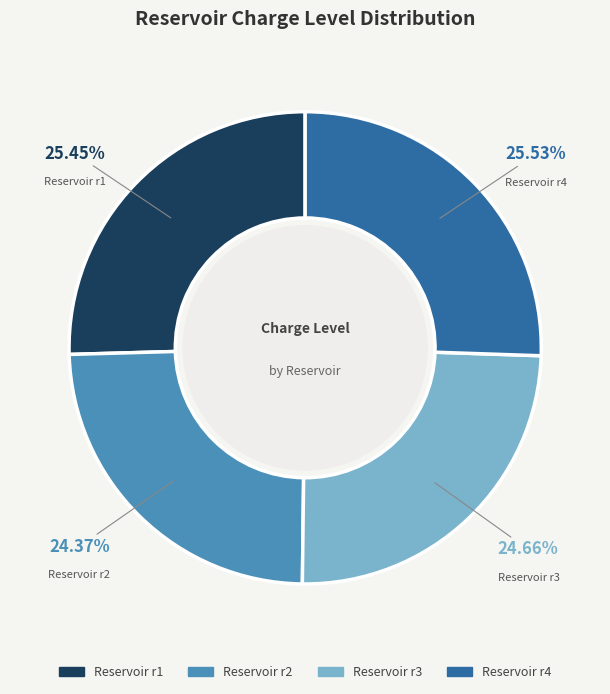

To the nearest percent, what is the difference between the largest and smallest slice percentages?

1%